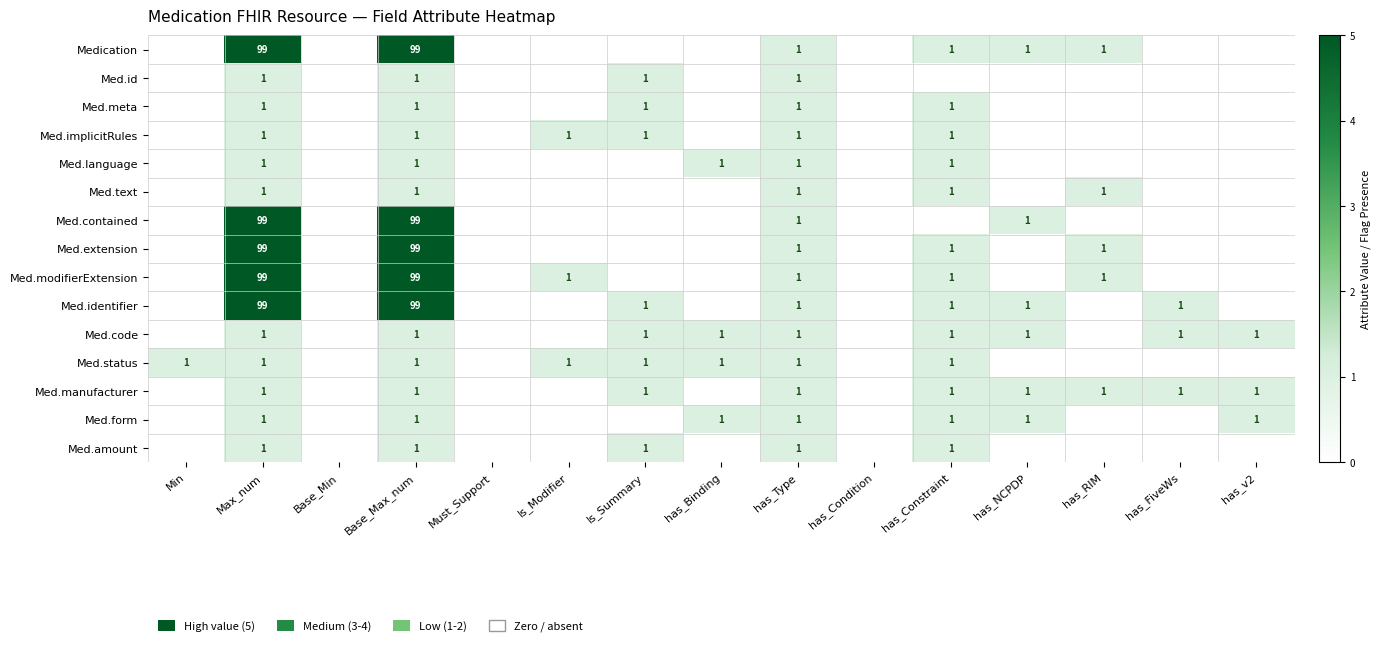

The Med.language series shows 1 at has_Type. True or false?

True